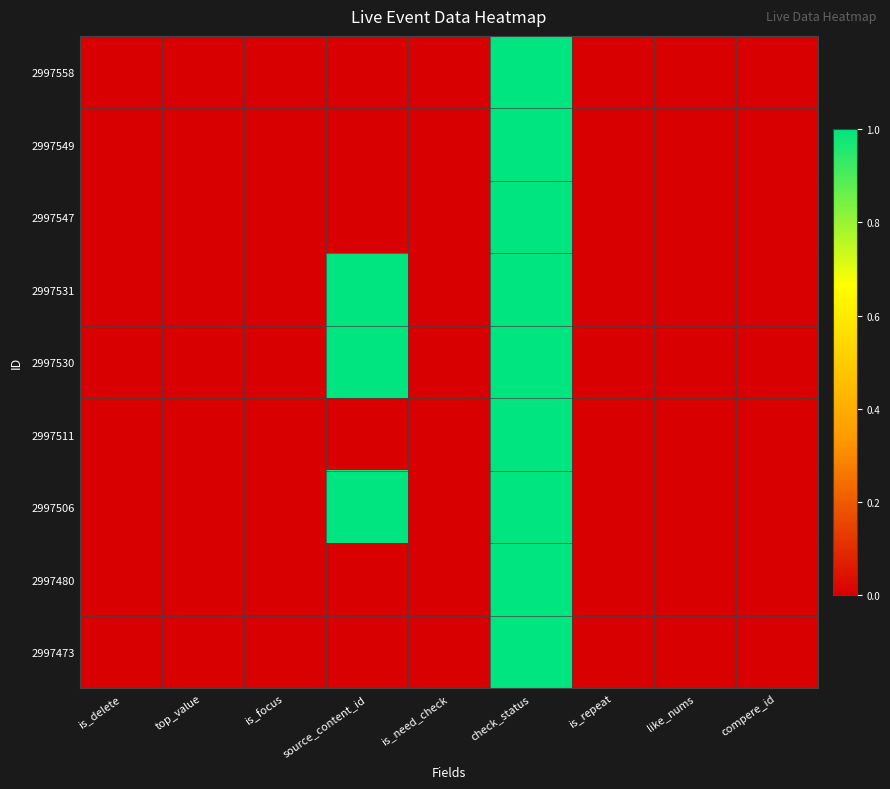

Count the number of categories in the chart.

9